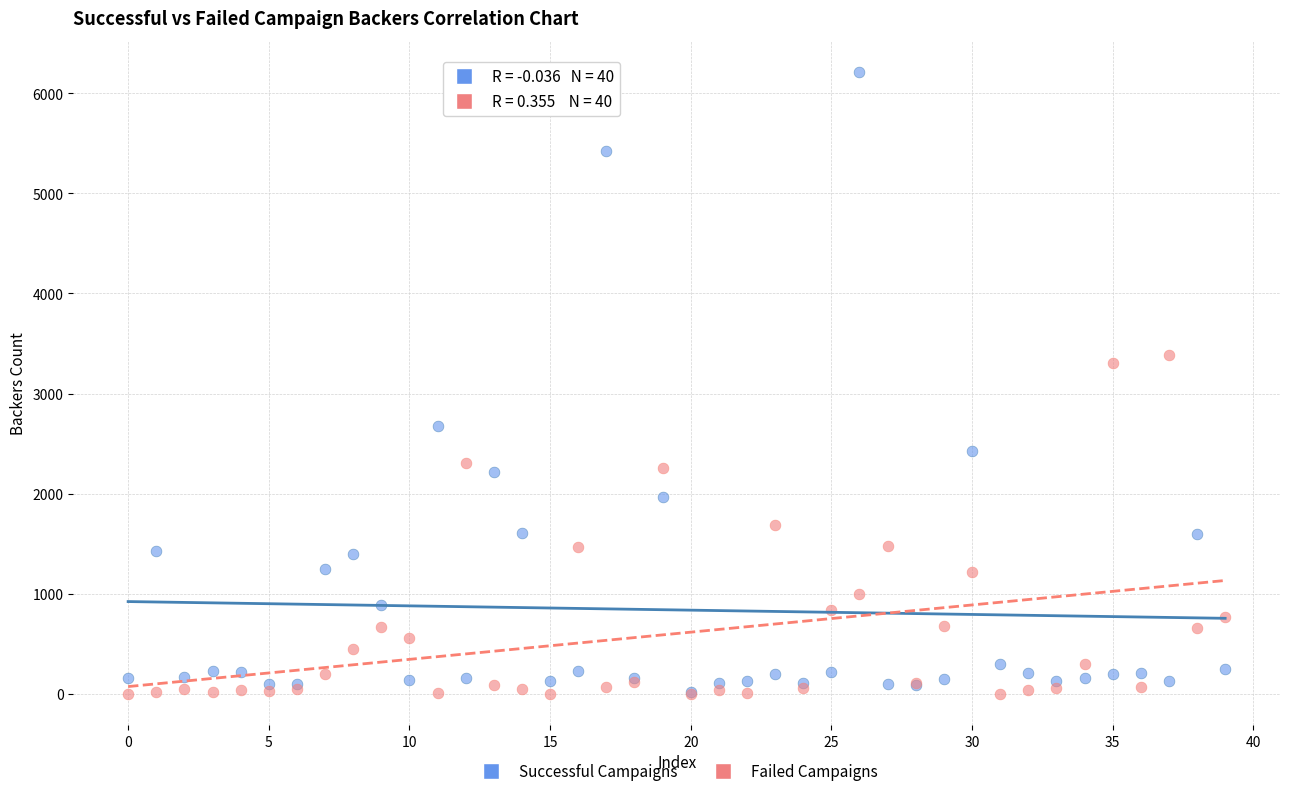

Which series contains the highest Y value?

Successful Campaigns